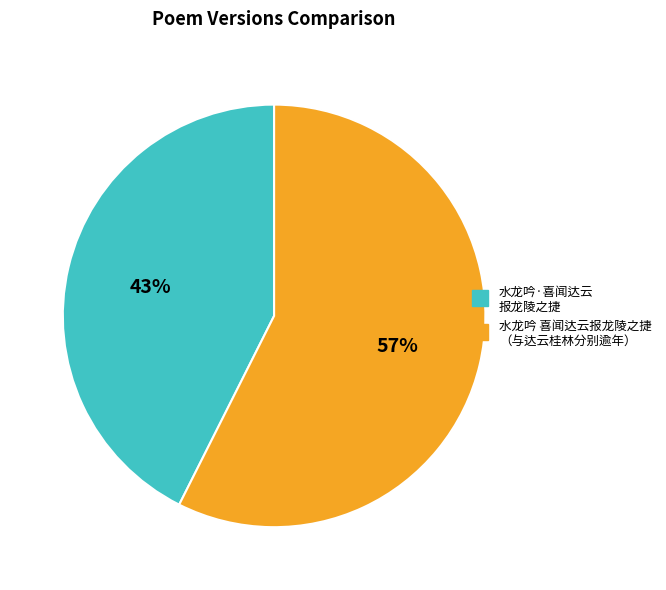

To the nearest percent, what is the average slice percentage?

50%